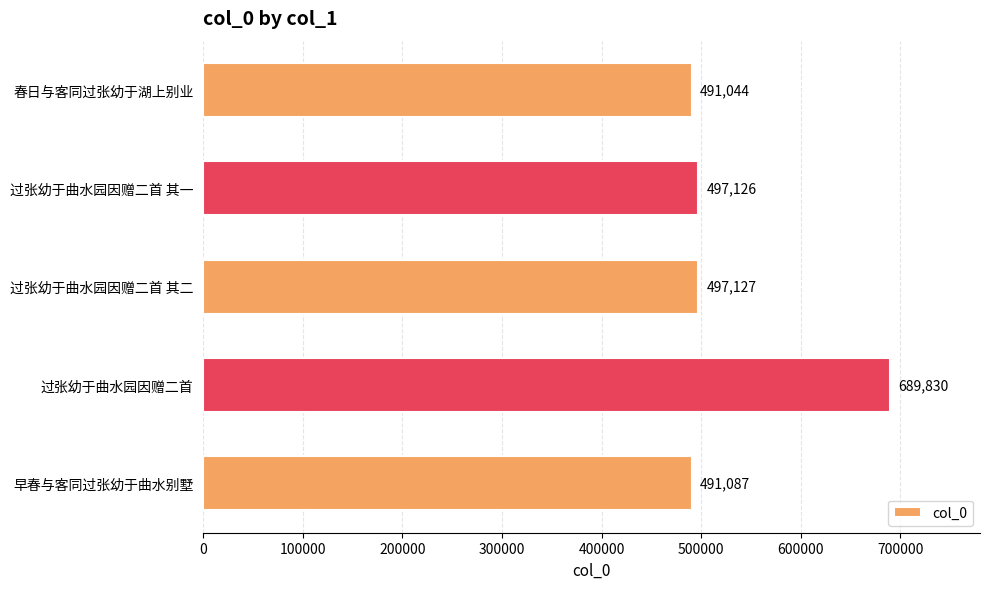

Rank the categories by value from highest to lowest.

过张幼于曲水园因赠二首, 过张幼于曲水园因赠二首 其二, 过张幼于曲水园因赠二首 其一, 早春与客同过张幼于曲水别墅, 春日与客同过张幼于湖上别业